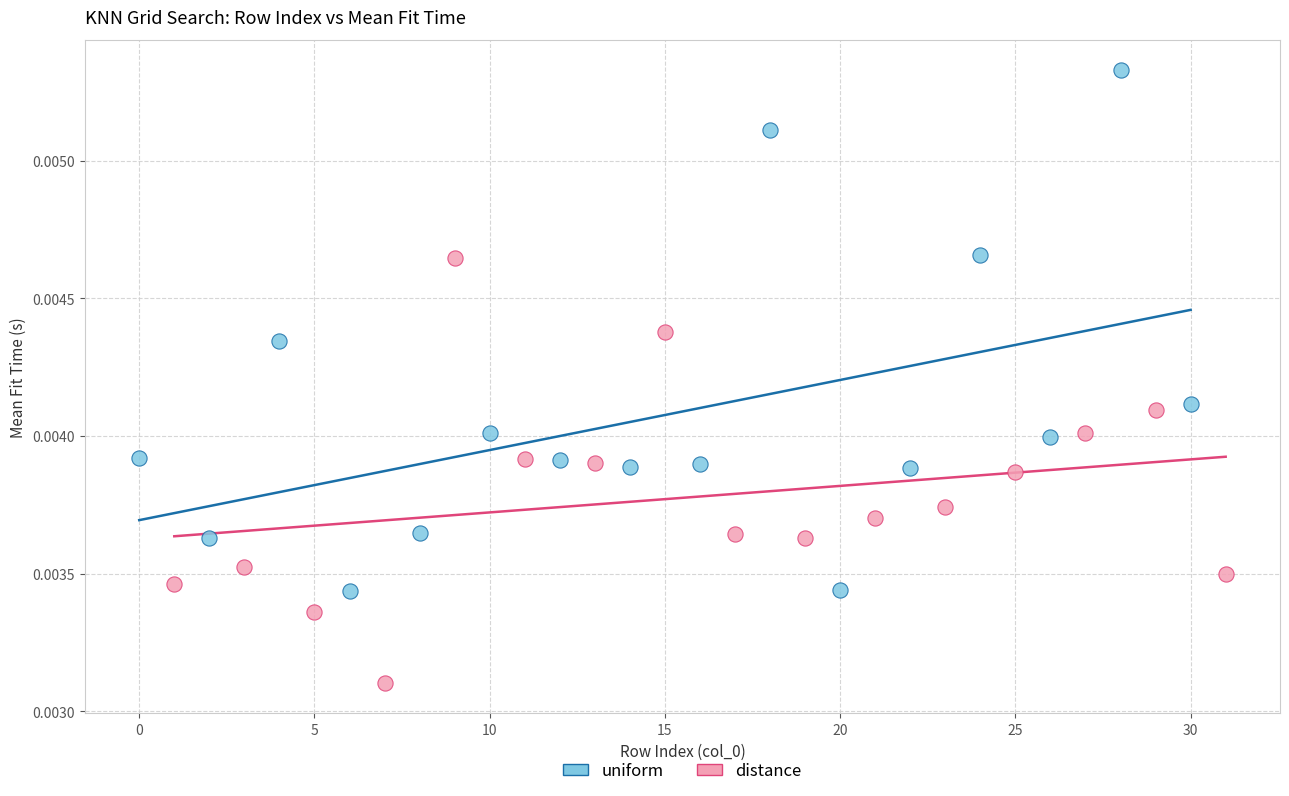

Which series contains the lowest Y value?

distance